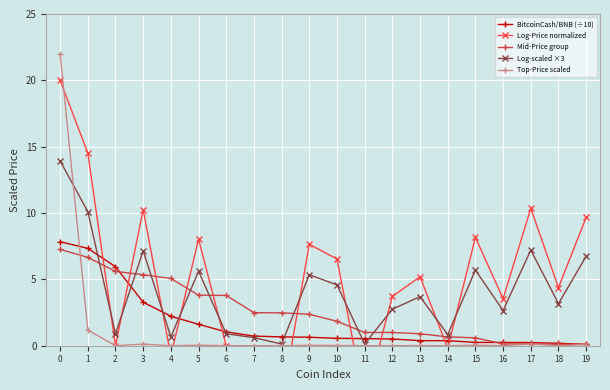

Reading right to left, list all the values displayed in this chart.

BitcoinCash/BNB (÷10): 19=0.1	18=0.2	17=0.2	16=0.2	15=0.2	14=0.4	13=0.4	12=0.5	11=0.5	10=0.6	9=0.6	8=0.7	7=0.7	6=1.0	5=1.6	4=2.2	3=3.3	2=6.0	1=7.3	0=7.8
Log-Price normalized: 19=9.7	18=4.4	17=10.3	16=3.5	15=8.2	14=-0.2	13=5.2	12=3.7	11=-4.2	10=6.5	9=7.6	8=-4.3	7=-1.0	6=0.0	5=8.0	4=-0.8	3=10.3	2=0.0	1=14.5	0=20.0
Mid-Price group: 19=0.1	18=0.1	17=0.1	16=0.1	15=0.6	14=0.7	13=0.9	12=1.0	11=1.0	10=1.8	9=2.4	8=2.5	7=2.5	6=3.8	5=3.8	4=5.1	3=5.3	2=5.6	1=6.7	0=7.3
Log-scaled ×3: 19=6.7	18=3.2	17=7.2	16=2.7	15=5.7	14=0.8	13=3.7	12=2.8	11=0.1	10=4.6	9=5.3	8=0.1	7=0.6	6=0.9	5=5.6	4=0.7	3=7.1	2=0.9	1=10.1	0=13.9
Top-Price scaled: 19=0.1	18=0.0	17=0.1	16=0.0	15=0.0	14=0.0	13=0.0	12=0.0	11=0.0	10=0.0	9=0.0	8=0.0	7=0.0	6=0.0	5=0.0	4=0.0	3=0.1	2=0.0	1=1.2	0=22.0